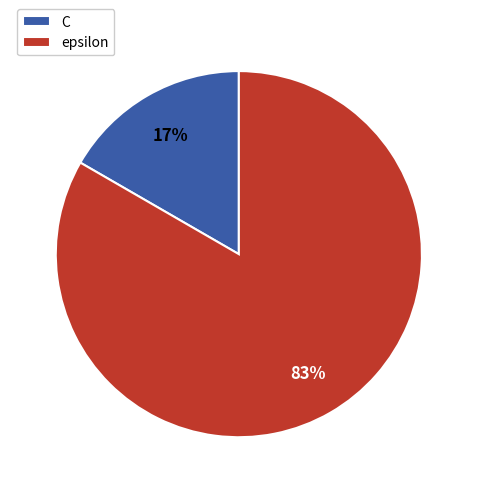

Do epsilon and C together represent more than half of the pie?

Yes